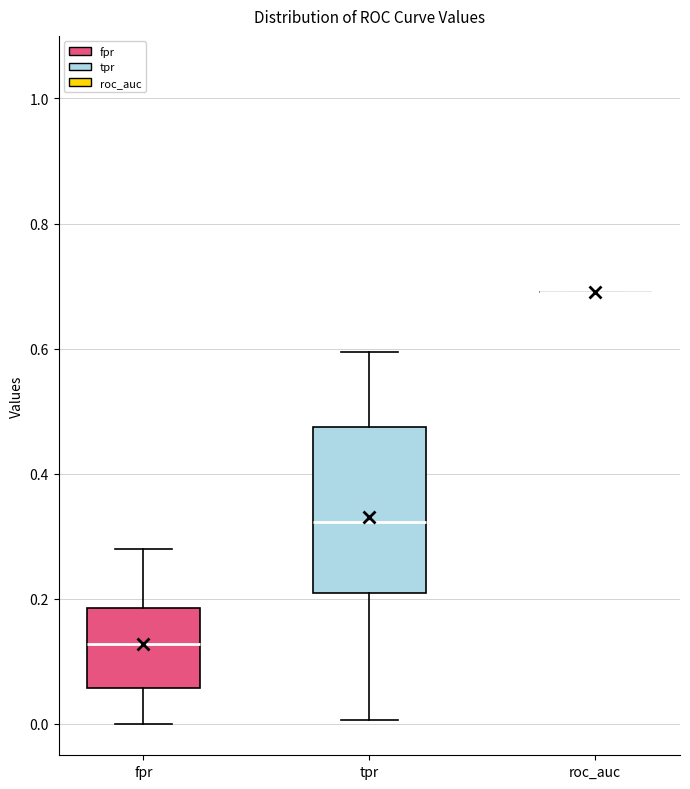

Reading left to right, transcribe this box plot: for each box, give where its median line is, the range the box spans, and where its two whiskers end, as read against the y-axis. The values are not printed on the chart, so give them approximately, as read against the axis.

fpr: median 0.12, box 0.06 to 0.18, whiskers 0.00 to 0.28
tpr: median 0.32, box 0.20 to 0.48, whiskers 0.00 to 0.60
roc_auc: box collapsed to a line at 0.70, whiskers 0.70 to 0.70